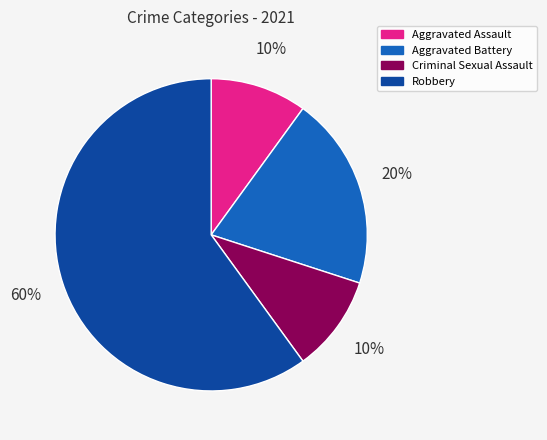

Is it true that Robbery is 60% of the pie?

True